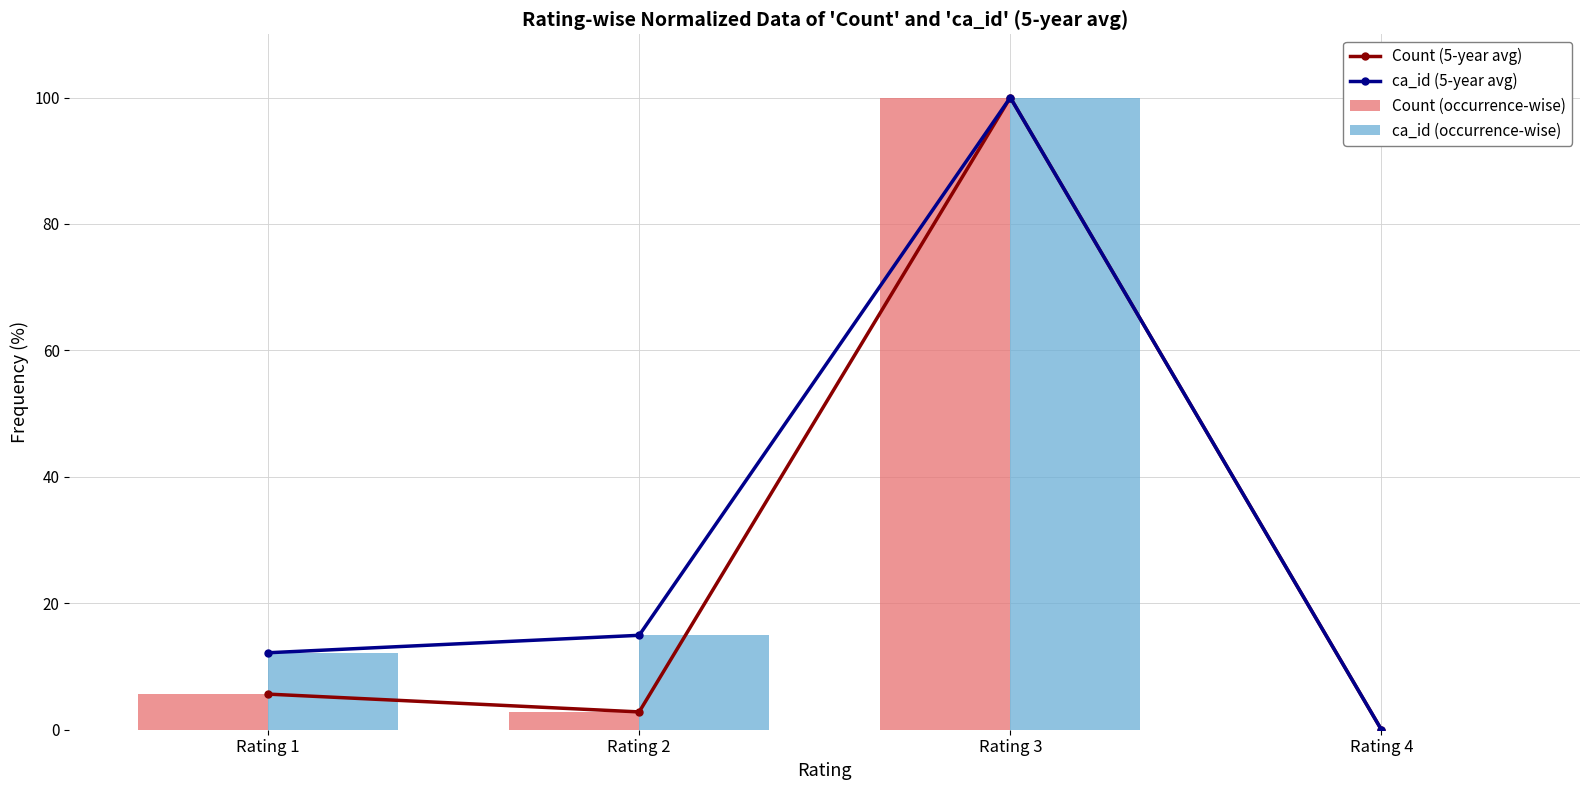

The ca_id (5-year avg) series shows 0.0 at Rating 4. True or false?

True